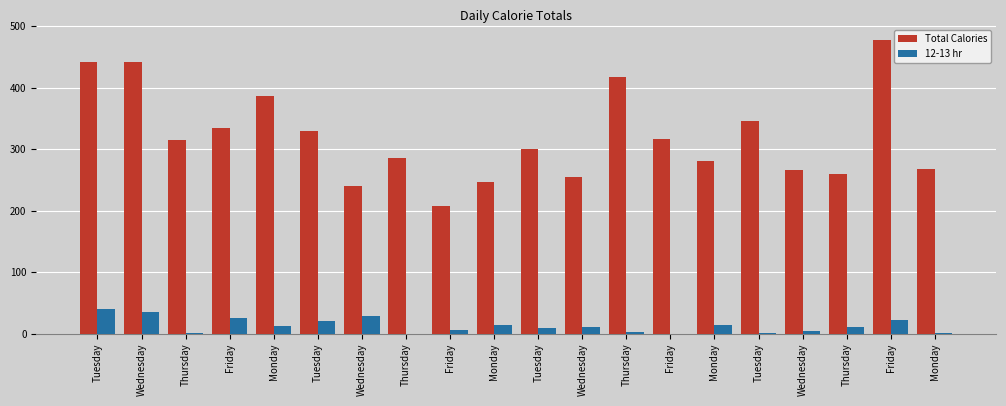

What is the difference between the second highest and minimum values in the 12-13 hr series?

36